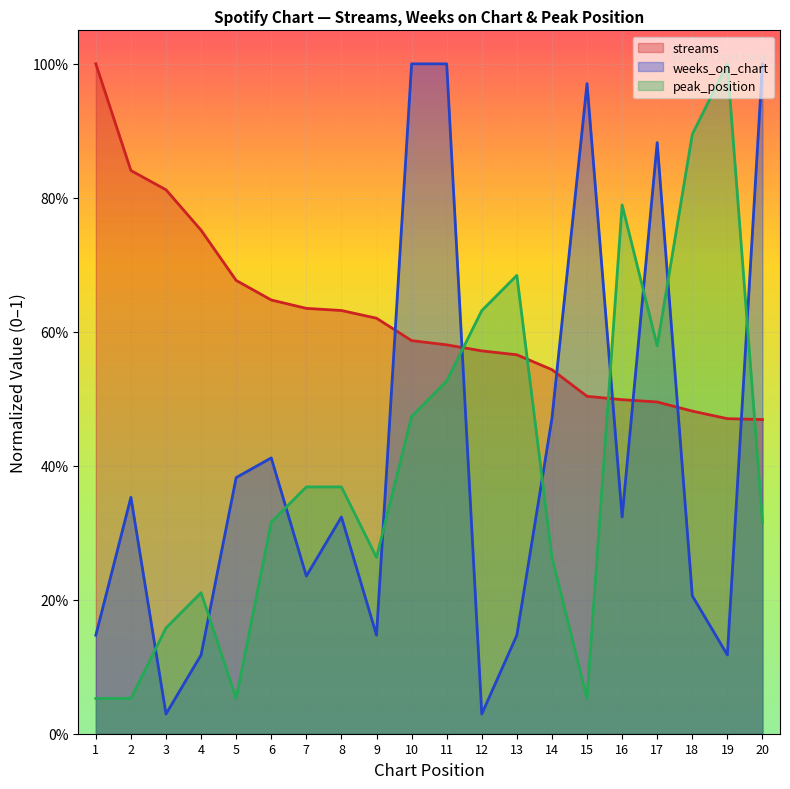

How many lines are shown in the chart?

3